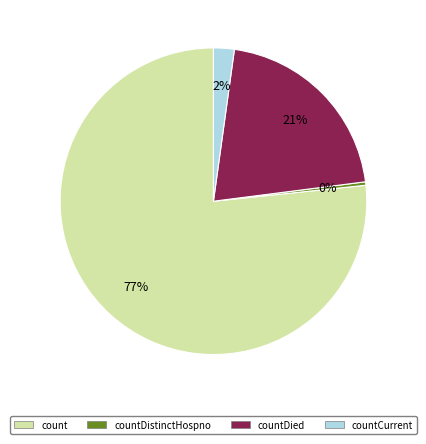

To the nearest percent, what is the average slice percentage?

25%